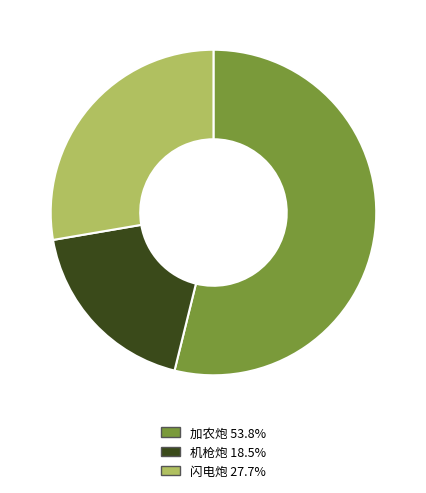

Does 加农炮 53.8% account for over 50% of the chart?

Yes